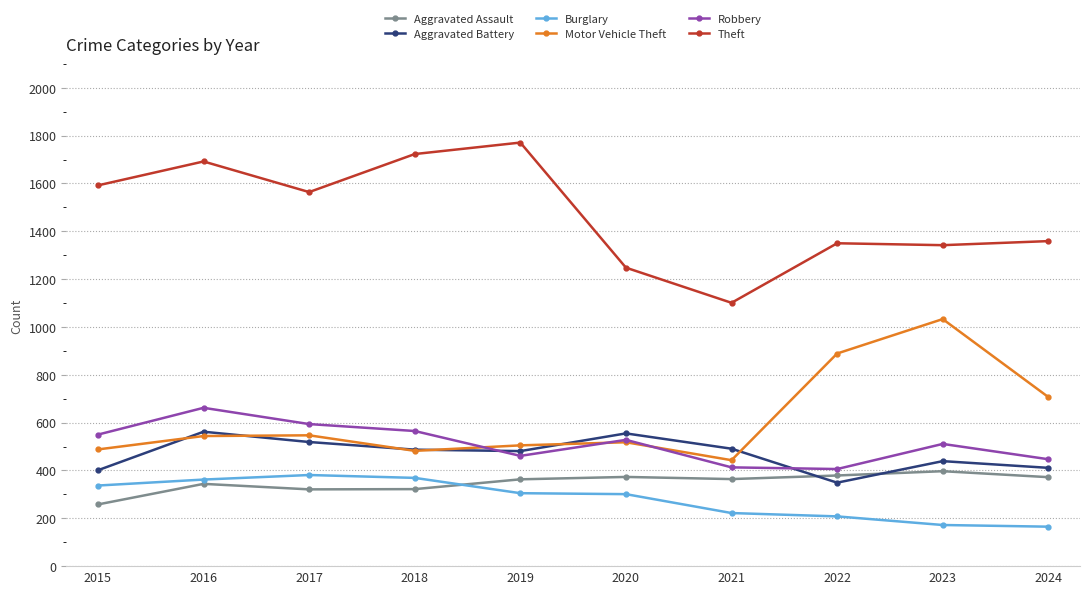

The value of Aggravated Battery at 2023 is 439. True or false?

True